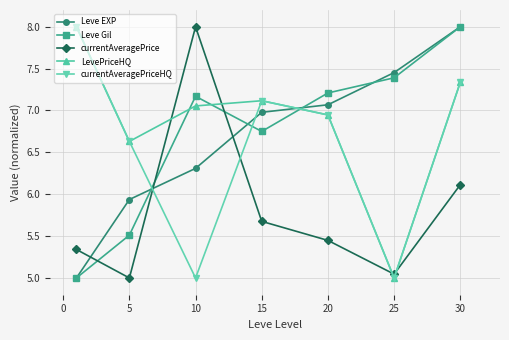

Does the chart display data point markers on the line(s)?

Yes